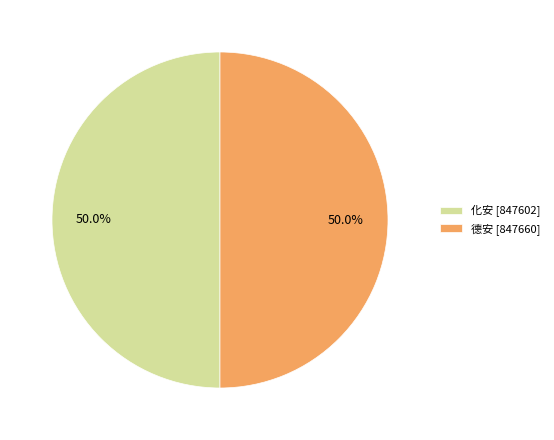

To the nearest percent, what is the average slice percentage?

50%